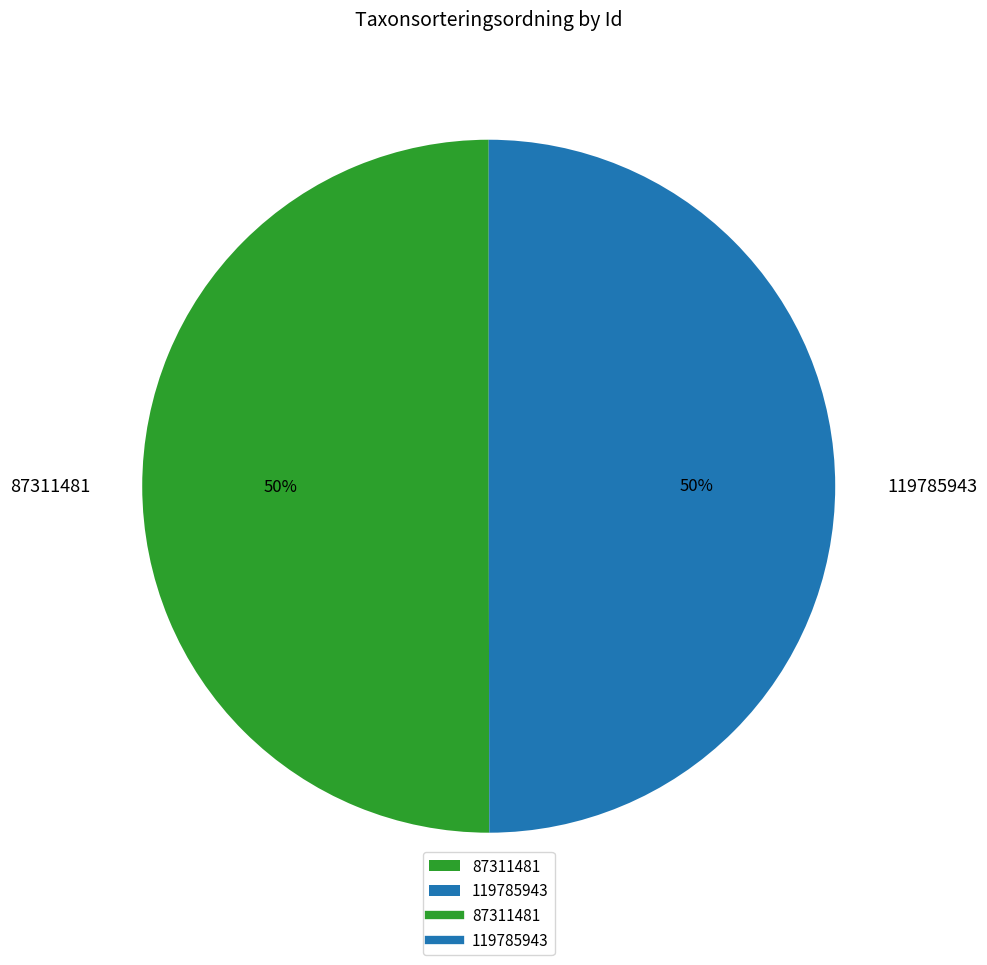

To the nearest percent, what percentage of the pie is 87311481?

50%